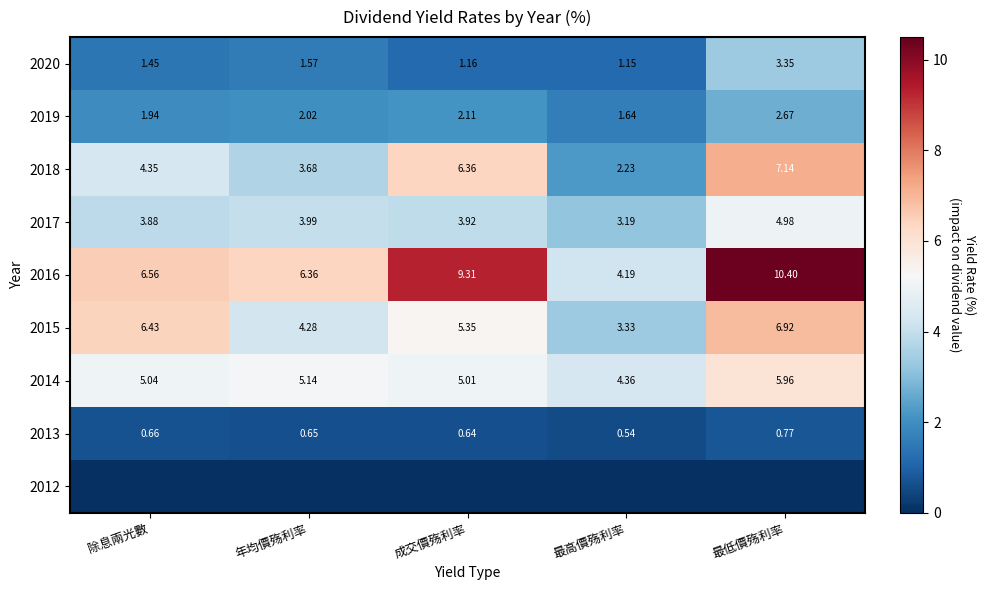

How many categories are shown in the chart?

5